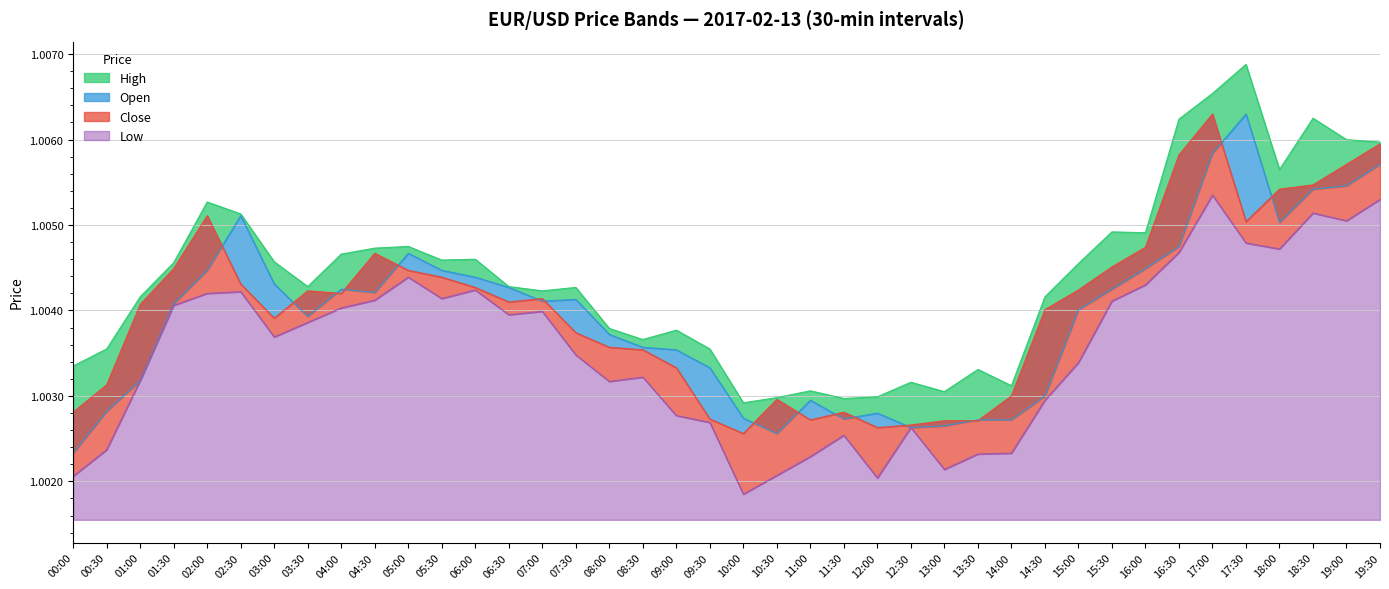

At which category is the sum across all series the highest?

17:00